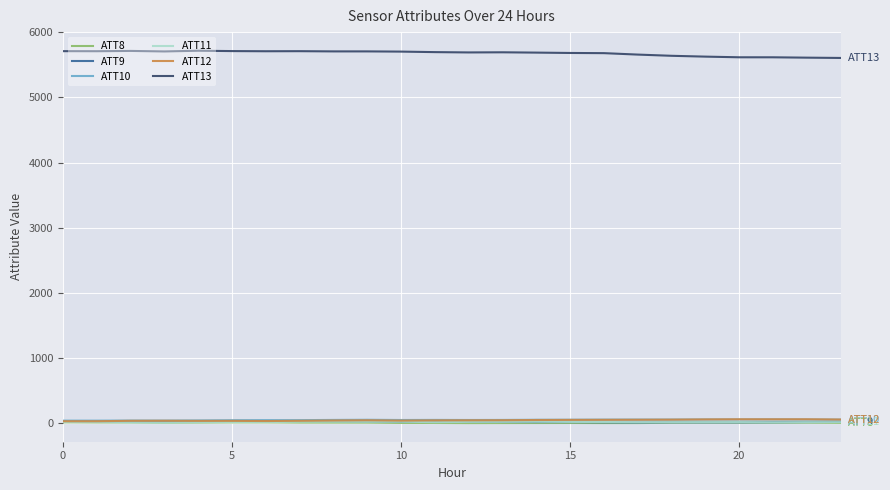

Which series has the largest total across all categories?

ATT13